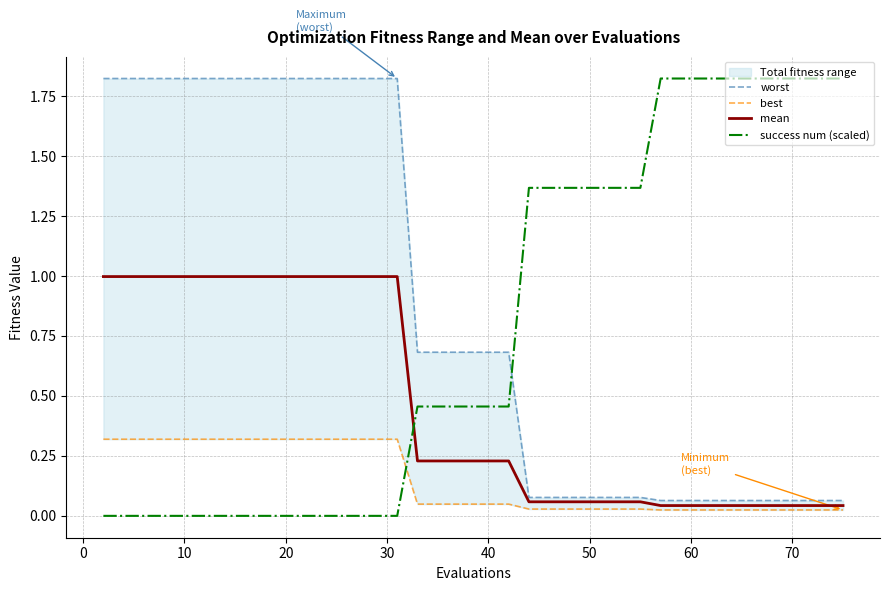

True or false: worst and best cross at least once.

False